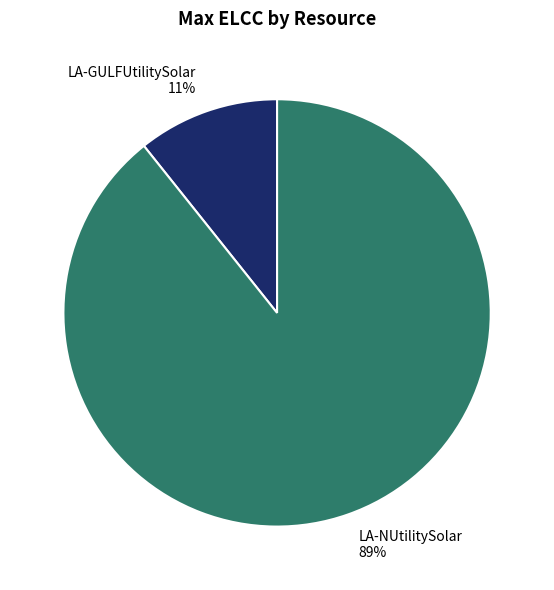

To the nearest percent, what is the combined percentage of LA-NUtilitySolar and LA-GULFUtilitySolar?

100%